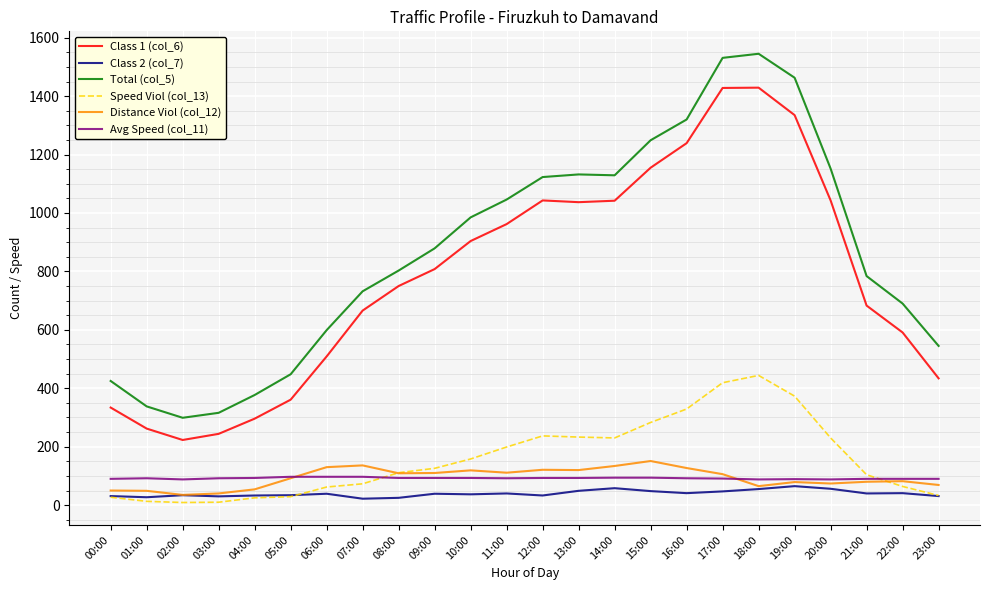

True or false: Avg Speed (col_11) and Total (col_5) intersect in this chart.

False